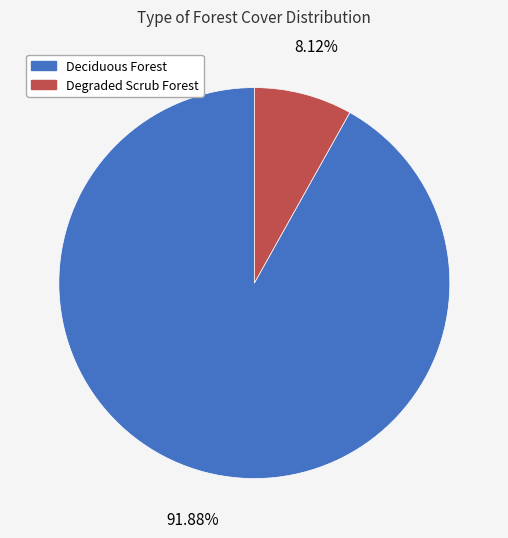

True or false: Deciduous Forest accounts for 99% of the total.

False